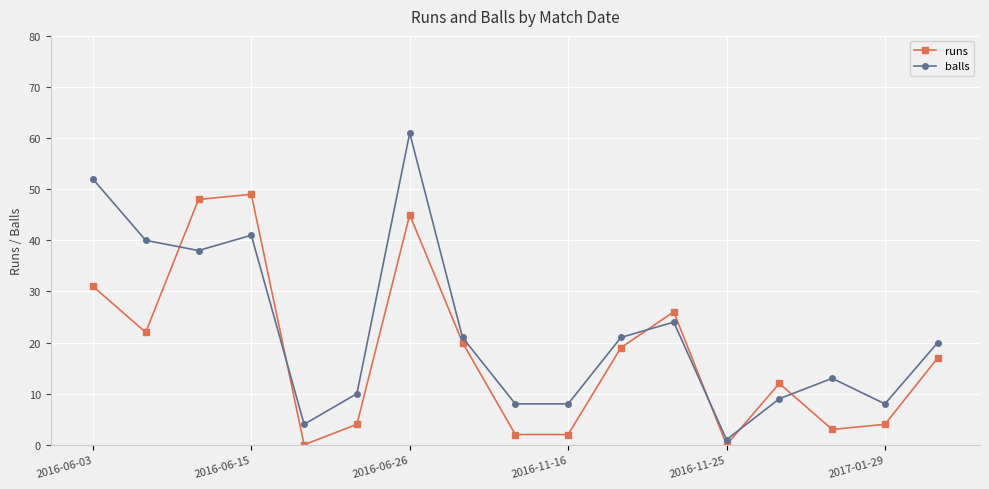

What is the difference between the second highest and second lowest values in the runs series?

48